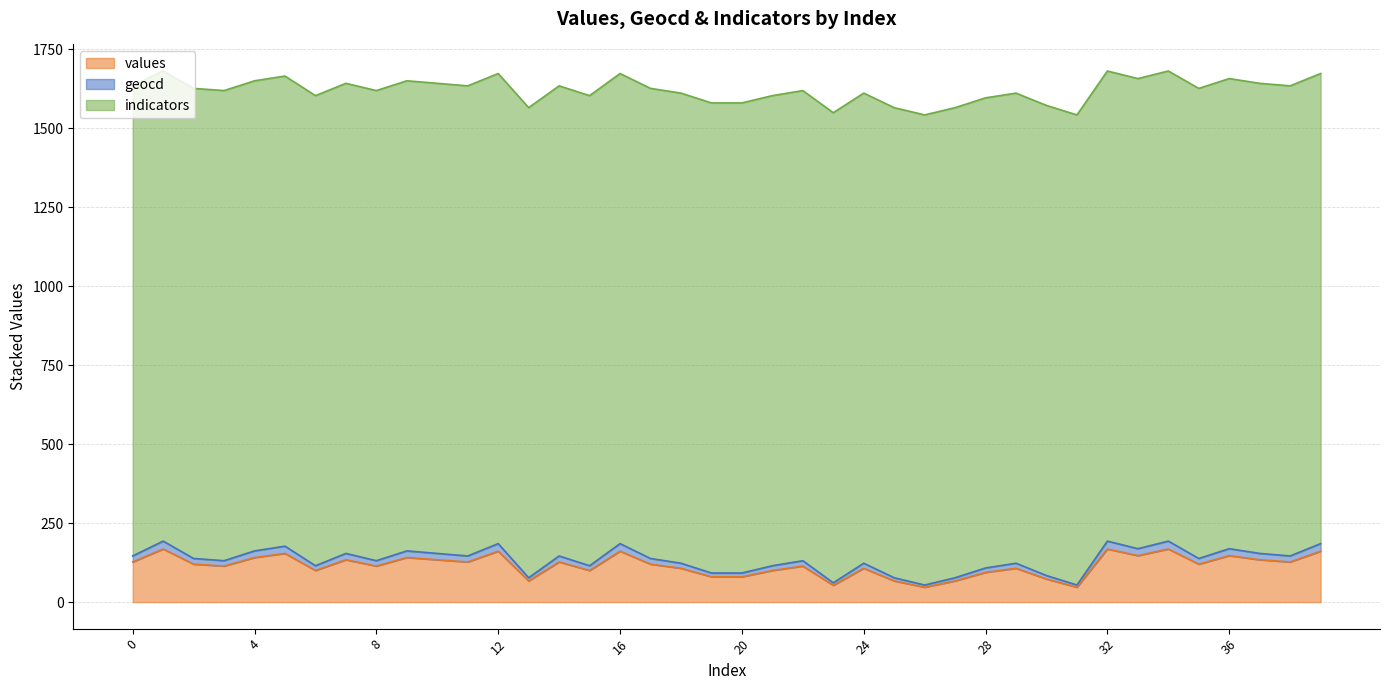

At which label does values reach its minimum?

26